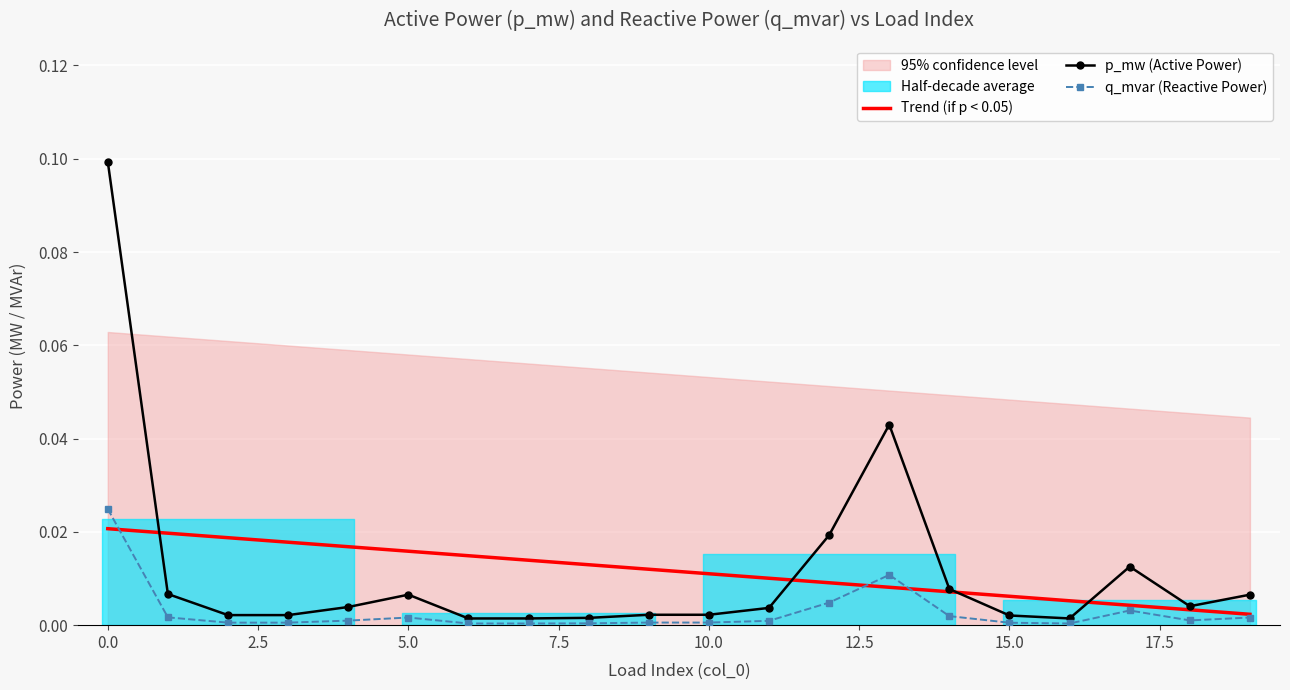

How many times do p_mw (Active Power) and Trend (if p < 0.05) cross each other?

4